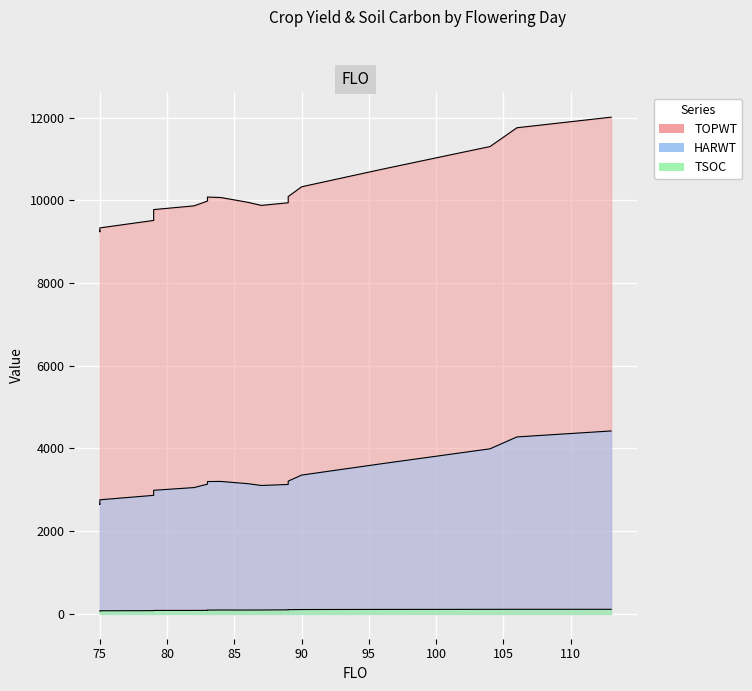

The TOPWT series shows 14546 at 19. True or false?

False